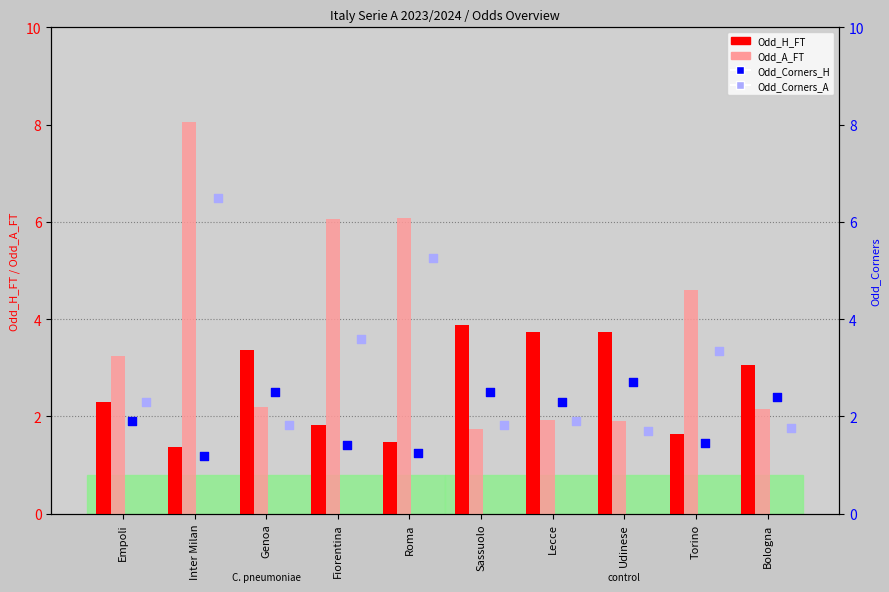

Which series has the largest Y range (max minus min)?

Odd_A_FT